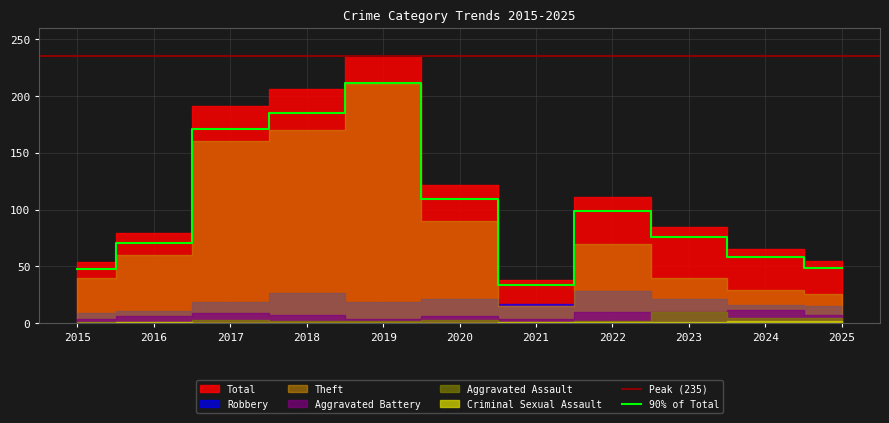

At 2025, list the series in order from smallest to largest.

Criminal Sexual Assault, Aggravated Assault, Aggravated Battery, Robbery, Theft, Total